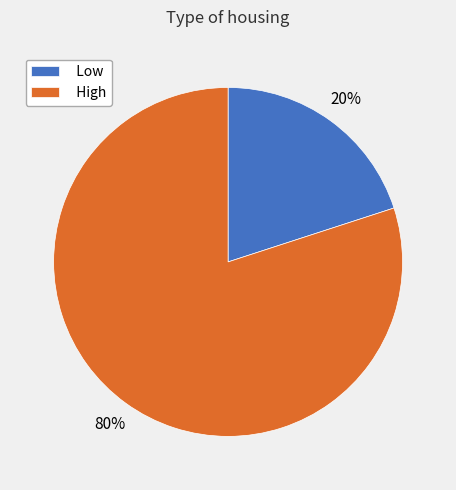

To the nearest percent, what is the average slice percentage?

50%